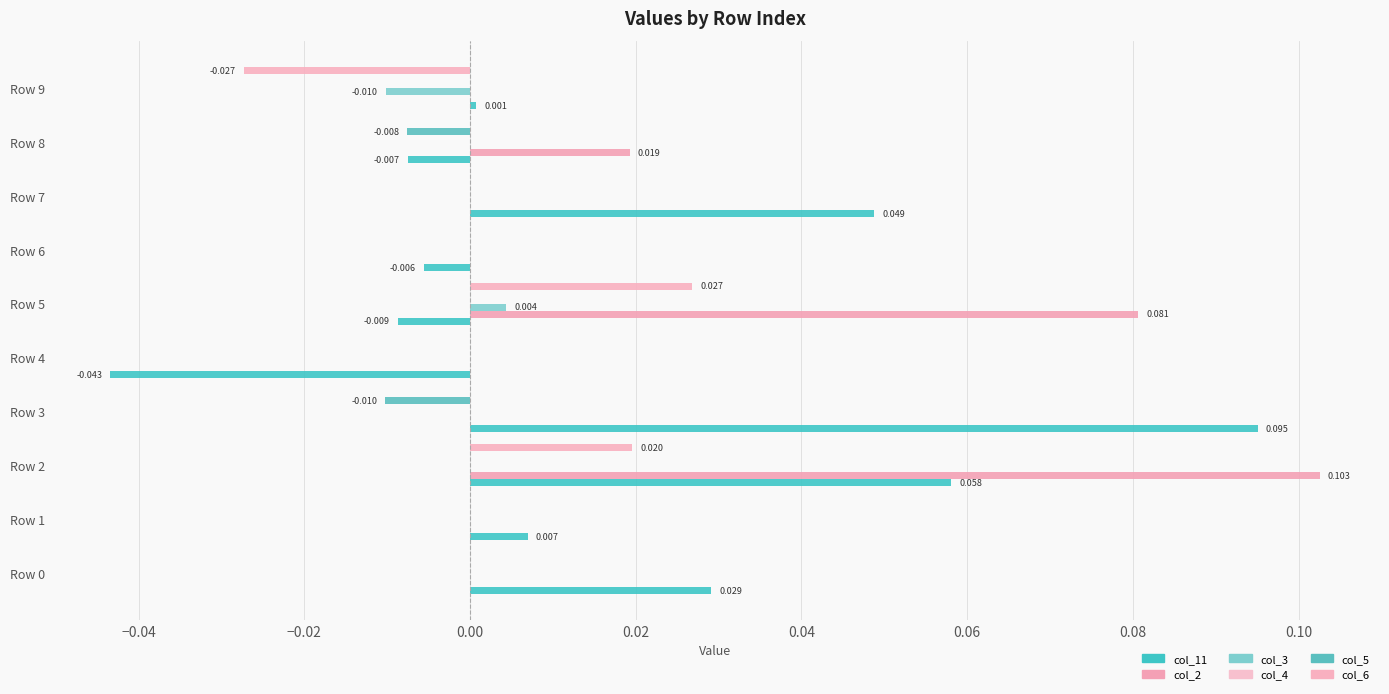

How many categories are shown in the chart?

10